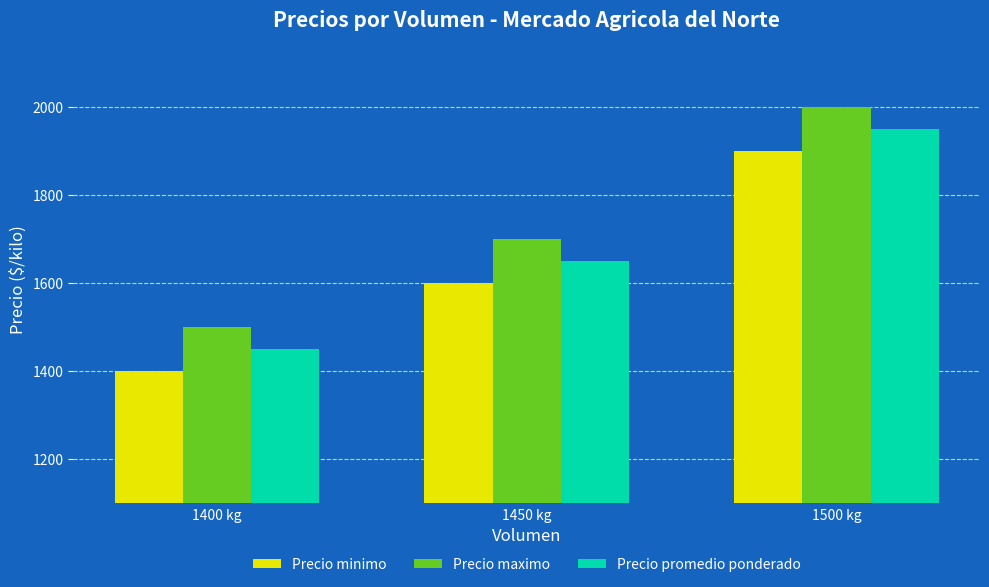

Reading left to right, list all the values displayed in this chart.

Precio minimo: 1400 kg=1400	1450 kg=1600	1500 kg=1900
Precio maximo: 1400 kg=1500	1450 kg=1700	1500 kg=2000
Precio promedio ponderado: 1400 kg=1450	1450 kg=1650	1500 kg=1950